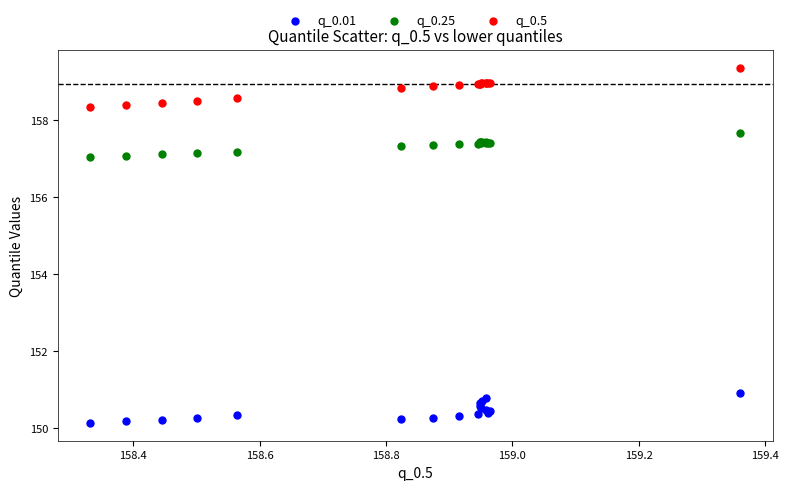

What are all the series names shown in the legend?

q_0.01, q_0.25, q_0.5